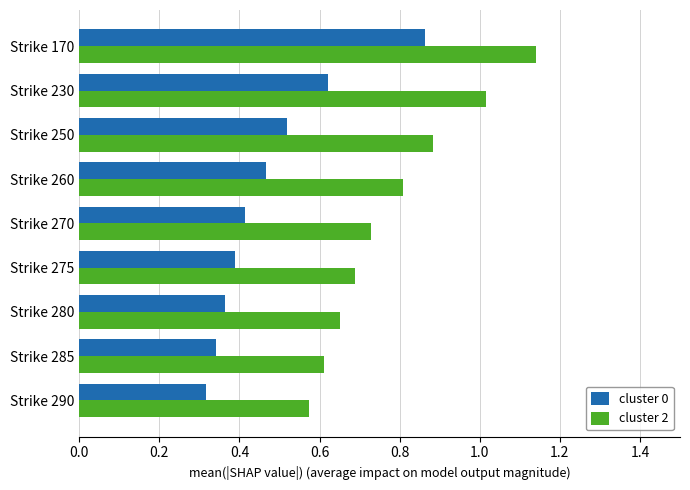

Is the value of cluster 2 at Strike 275 greater than the value of cluster 0 at Strike 260?

Yes